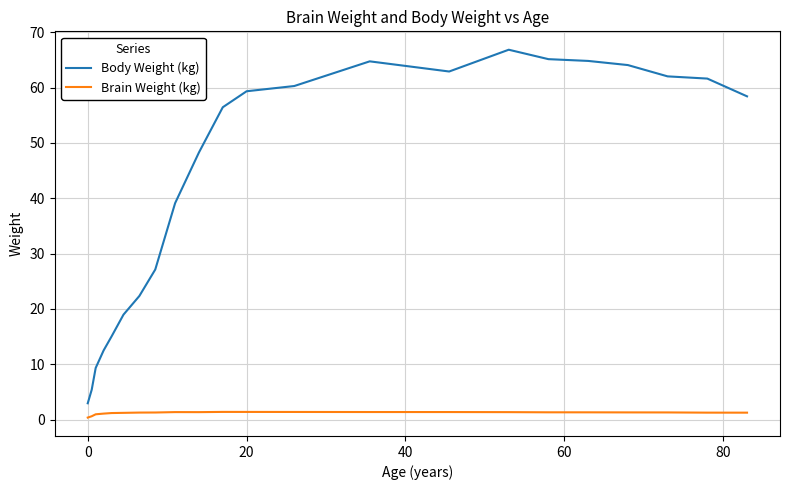

What is the greatest value displayed?

66.8